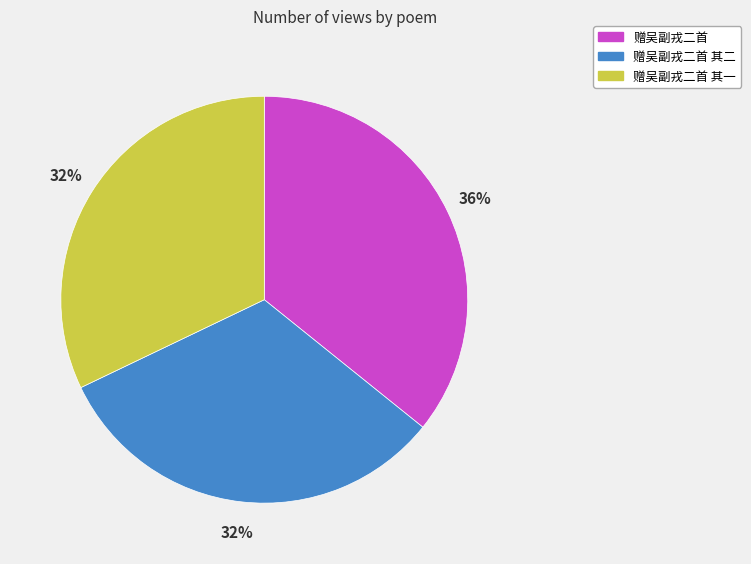

To the nearest percent, what is the average slice percentage?

33%